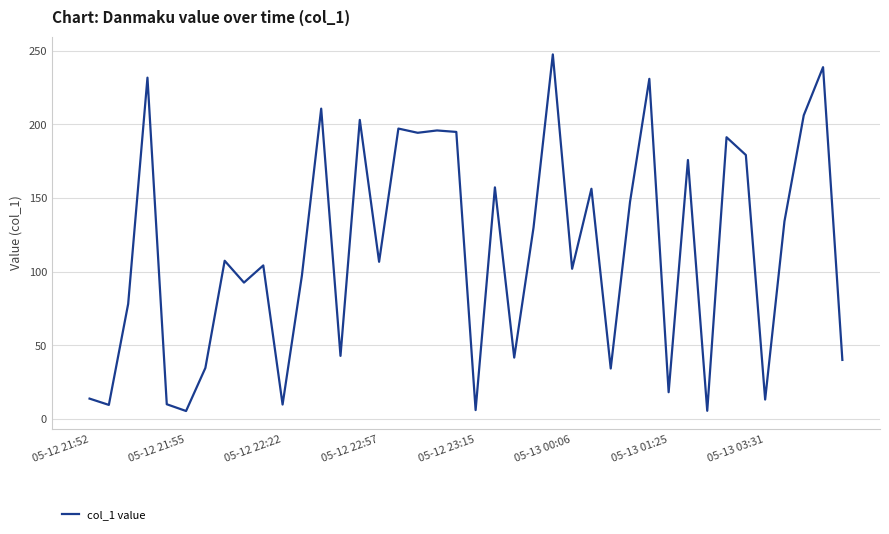

What is the minimum value shown in the chart?

5.5